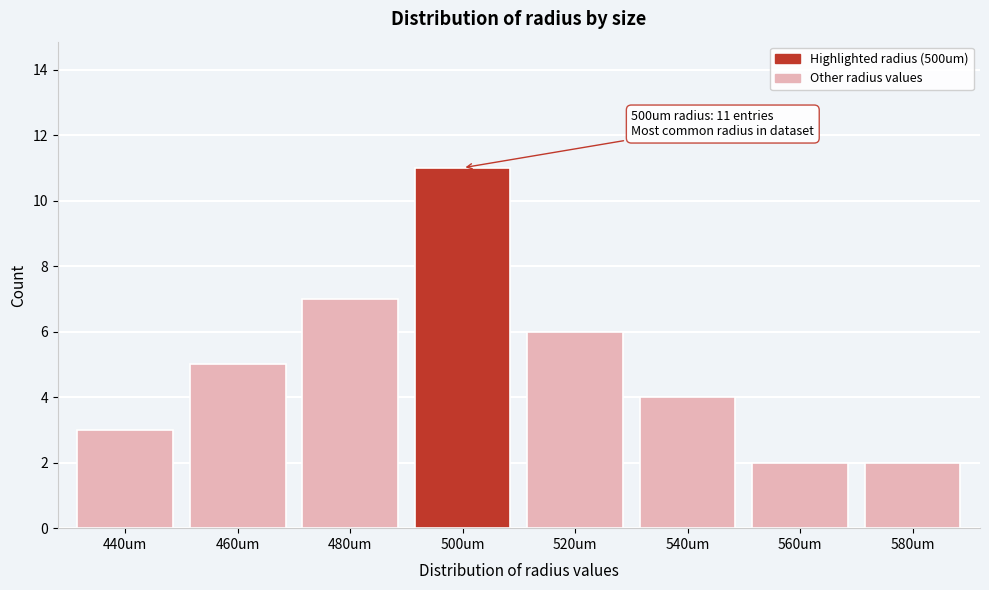

Reading left to right, what are all the values shown in this chart?

3	5	7	11	6	4	2	2